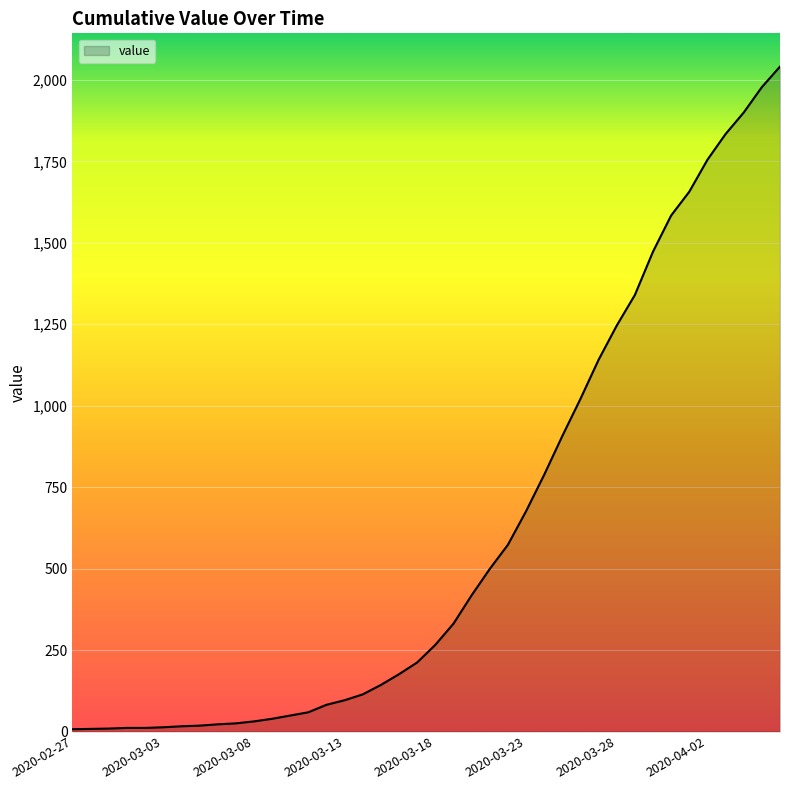

What is the greatest value displayed?

2041